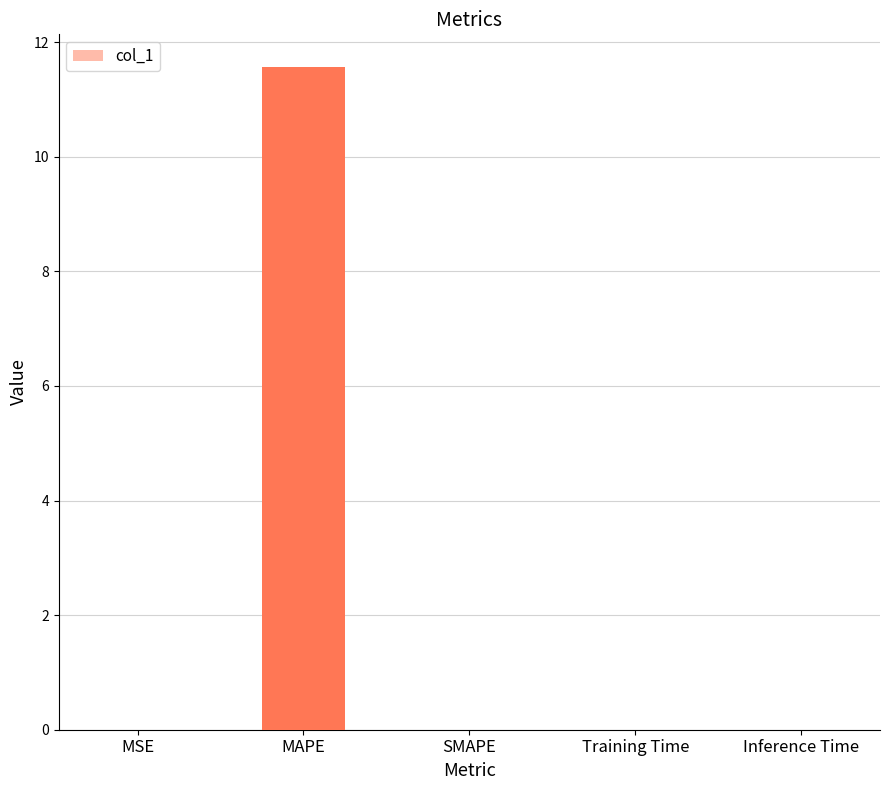

What is the sum of all values?

11.6